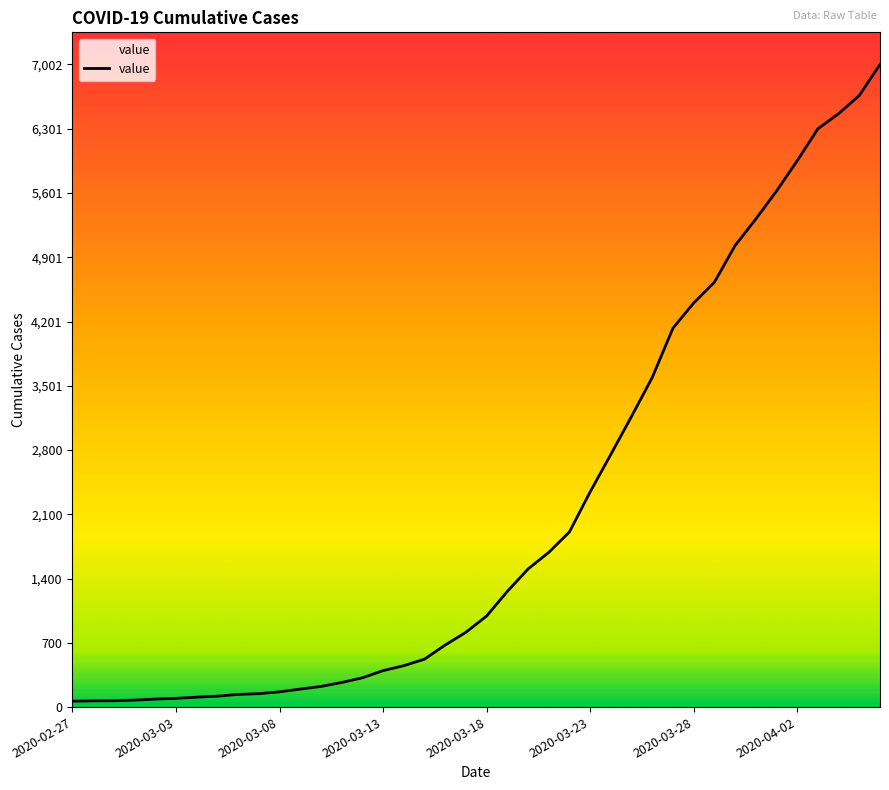

How many series are shown in this chart?

1